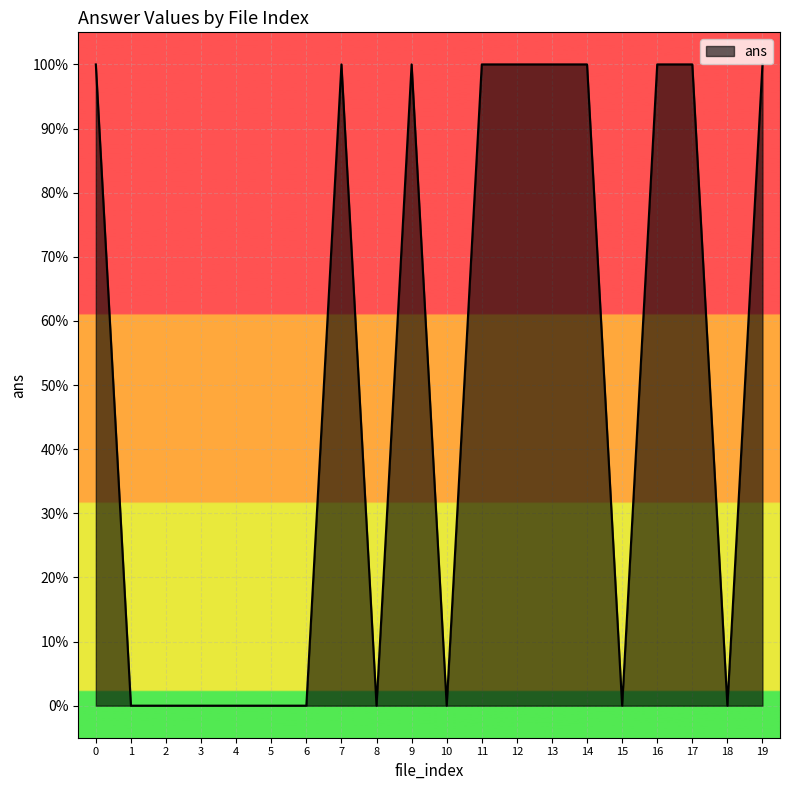

Does the chart display data point markers on the line(s)?

No